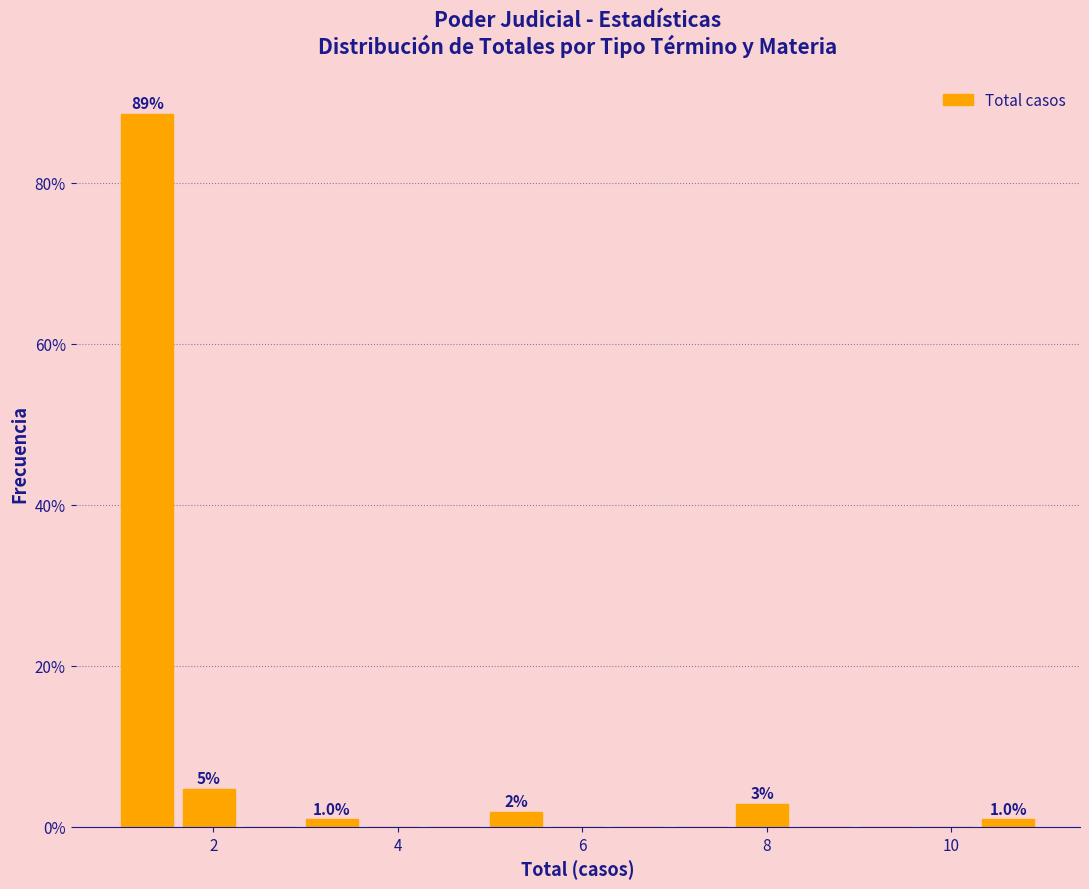

Around what value on the x-axis is the tallest bar? Give the approximate position of its centre, as read against the axis.

1.2